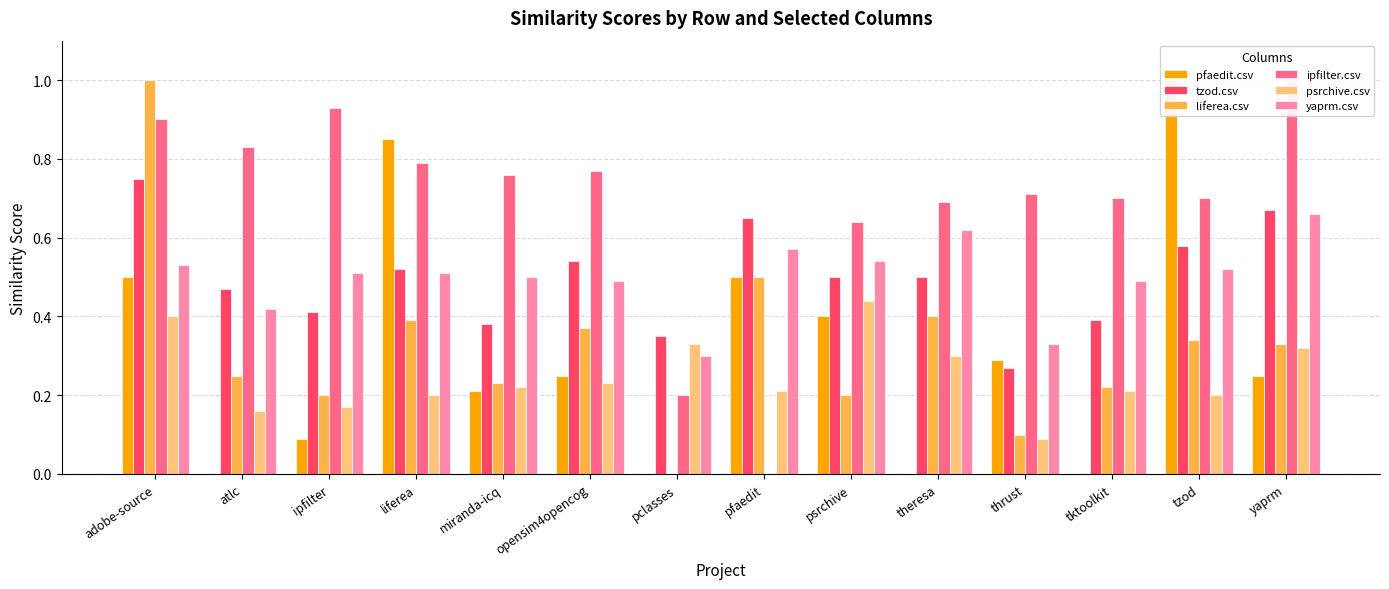

What position from the right is miranda-icq?

10